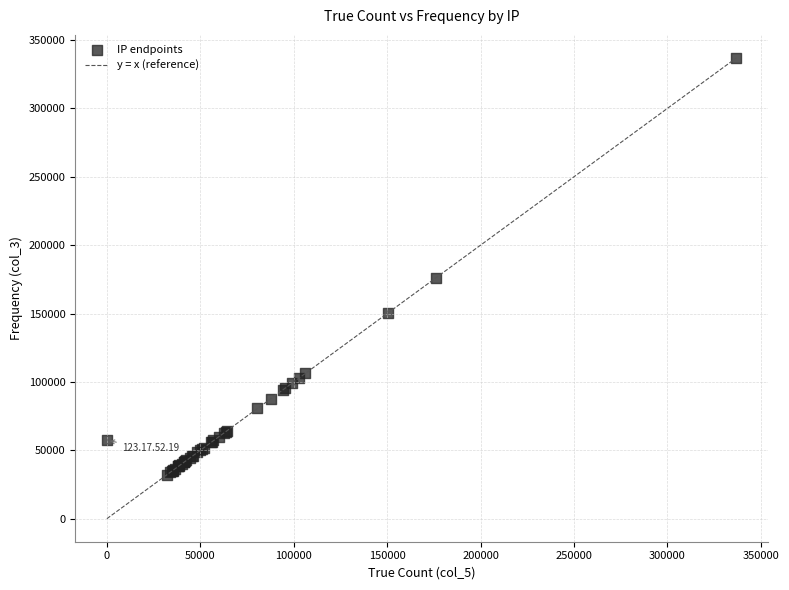

What Y value in the scatter plot is closest to 184564?

176162